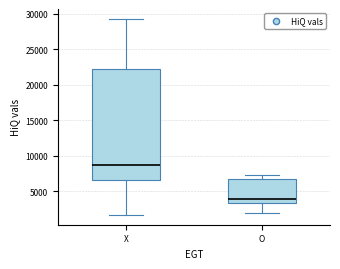

Where does the lower whisker of the box for X end on the y-axis? The values are not printed on the chart, so give them approximately, as read against the axis.

1500